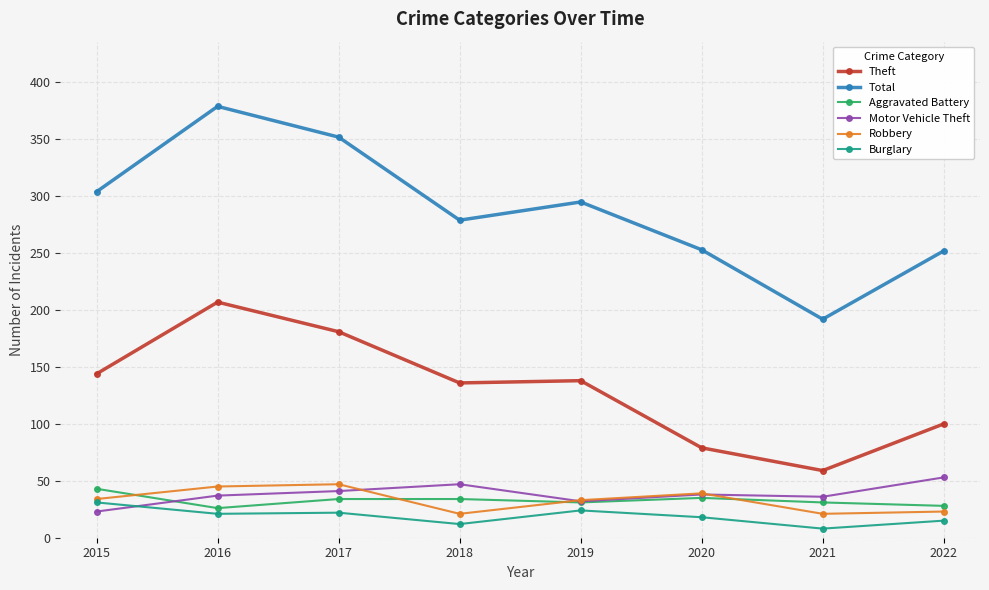

At which label does Total reach its peak?

2016